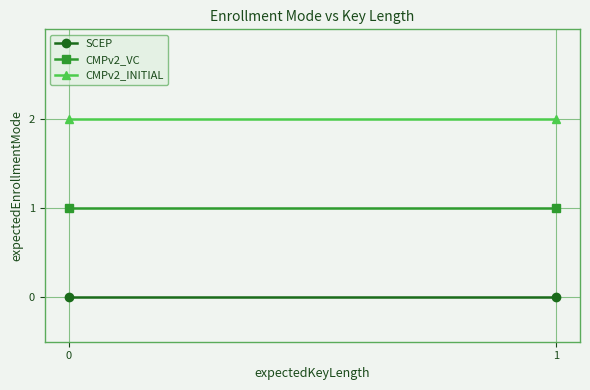

Count the number of categories in the chart.

2